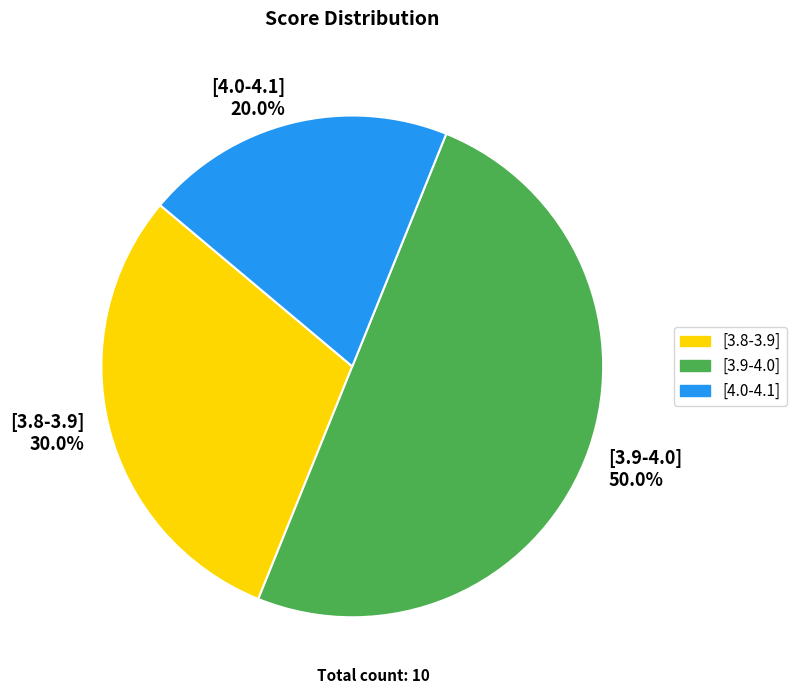

Count the number of slices in the pie.

3